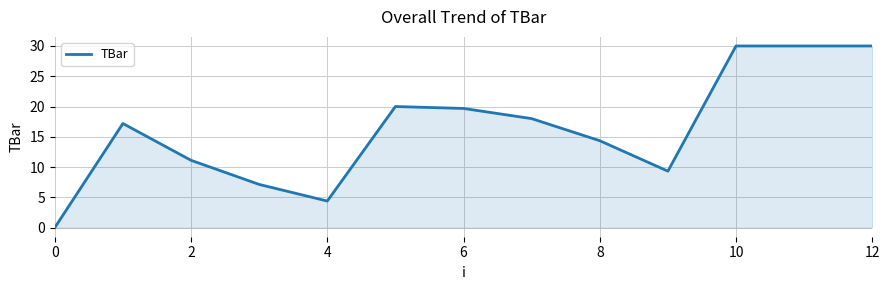

What is the greatest value displayed?

30.0